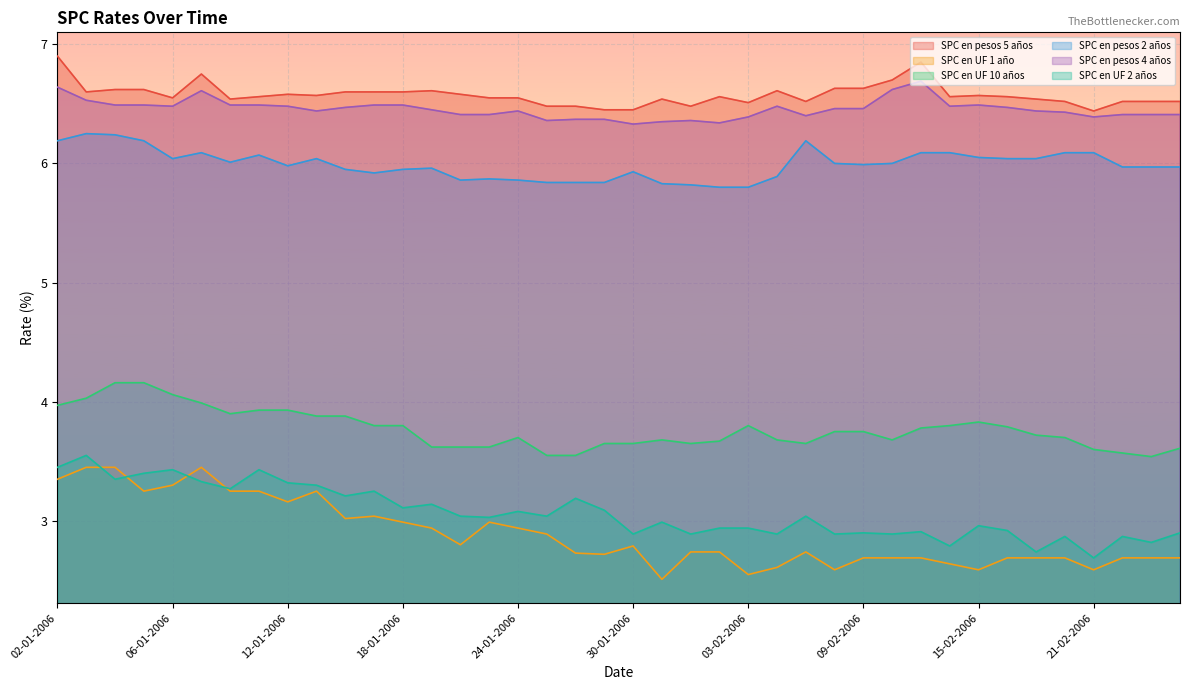

What is the spread (max minus min) of values at 06-02-2006?

4.0